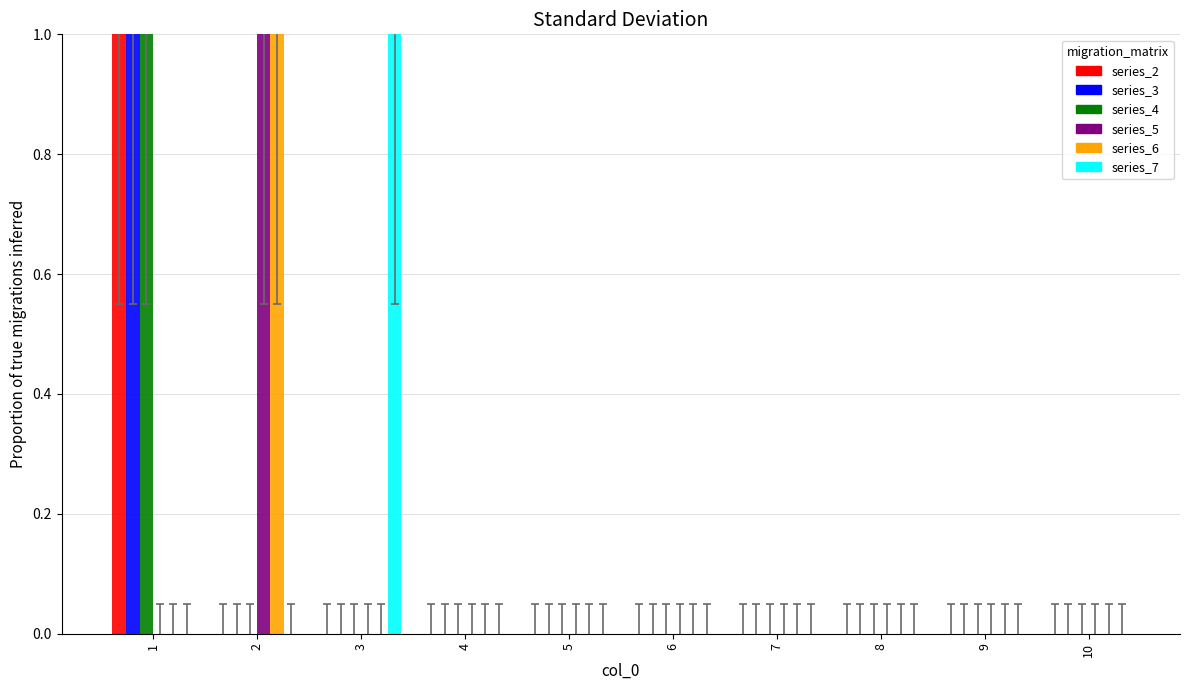

Are the bars grouped side by side (vs. stacked)?

Yes